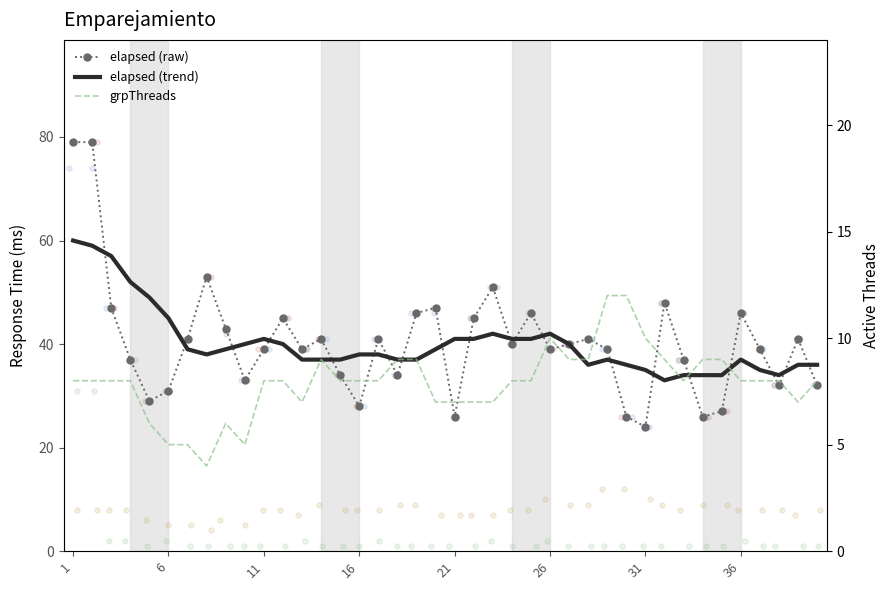

Which series contains the highest Y value?

elapsed (raw)